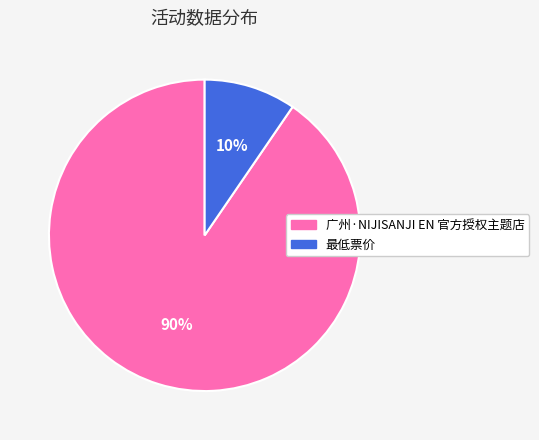

To the nearest percent, what percentage of the pie is 广州·NIJISANJI EN 官方授权主题店?

90%